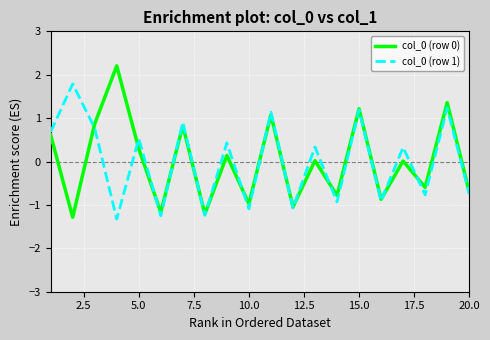

What is the maximum value for col_0 (row 1)?

1.8